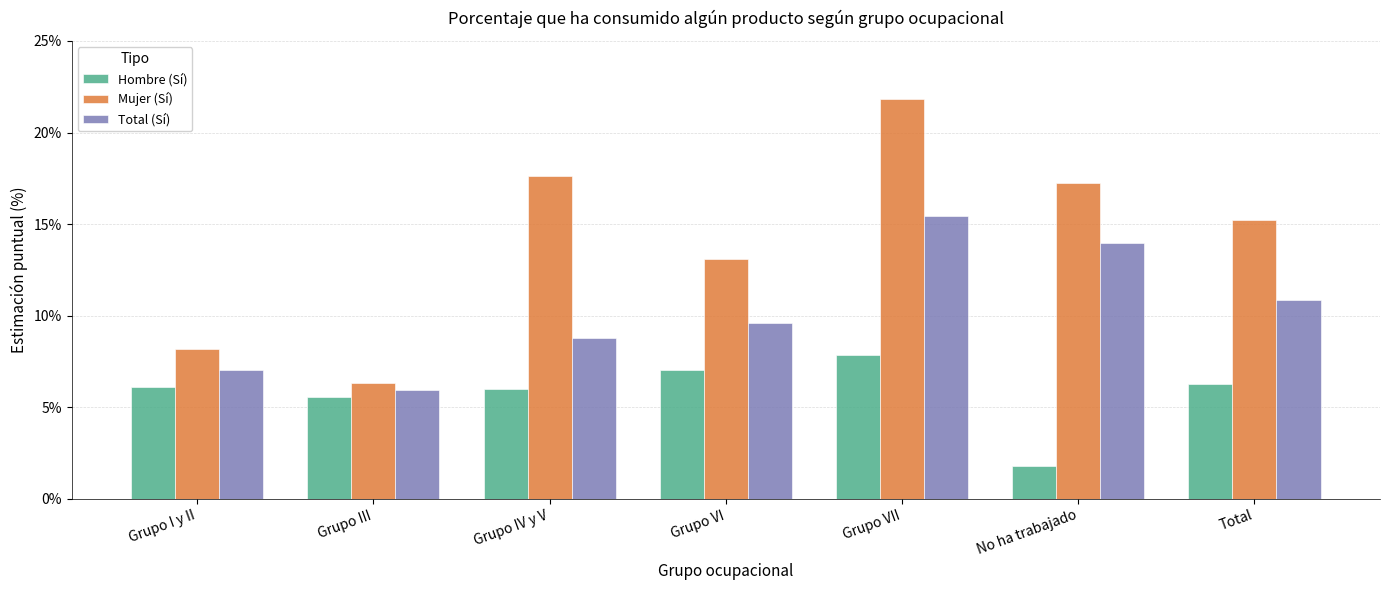

How many data points in Total (Sí) are above 9?

4